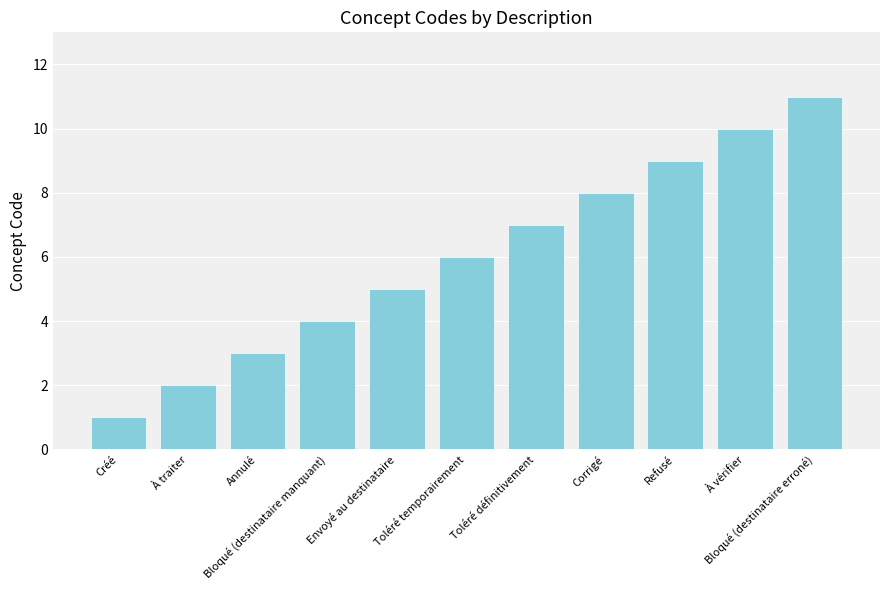

What is the value of the 4th bar from the left?

4